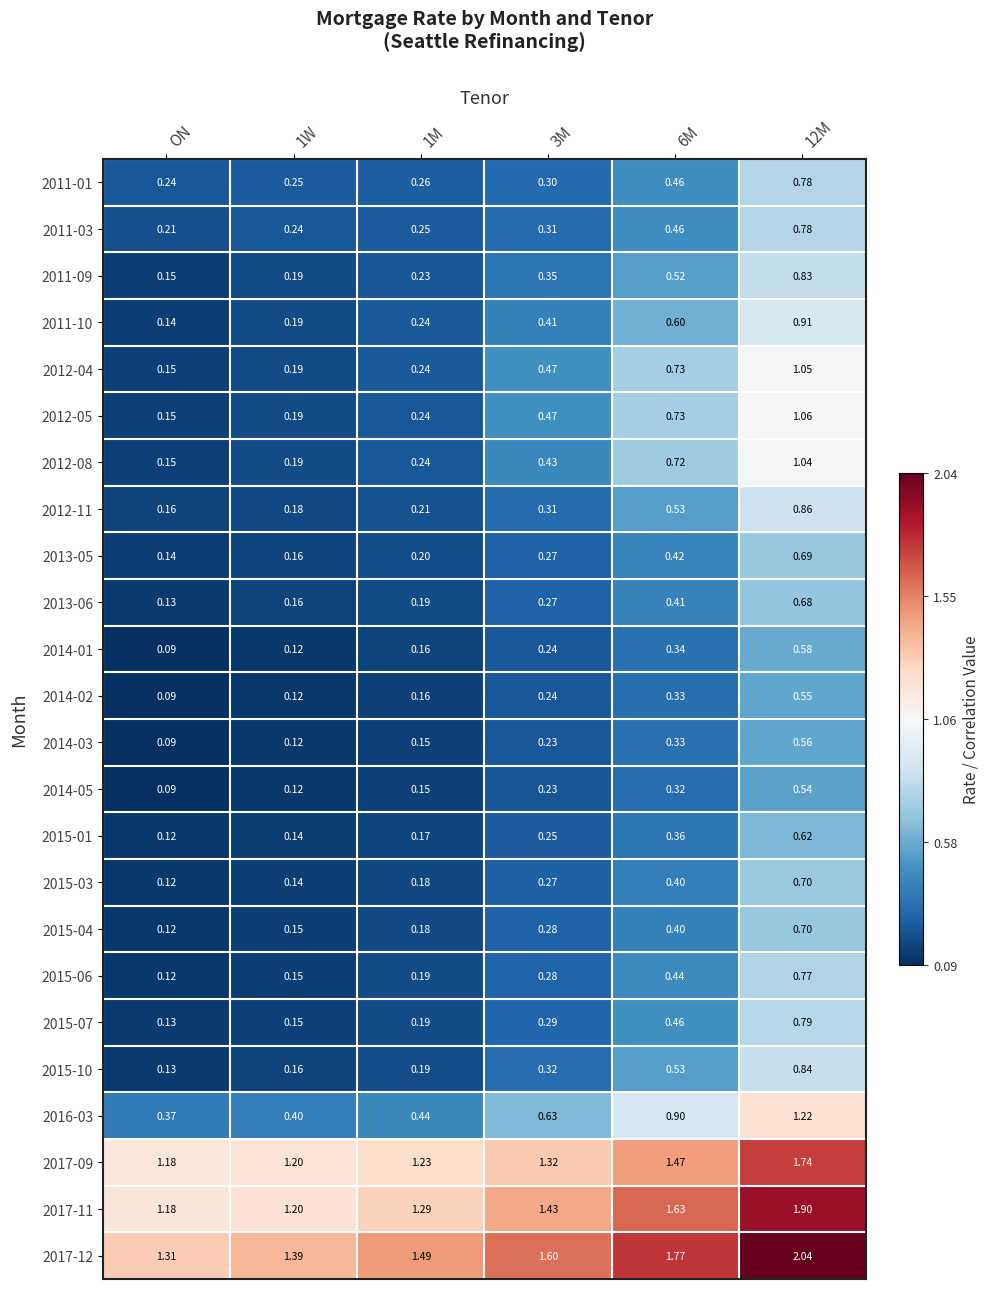

Where is 2011-03 nearest to the value 0?

ON